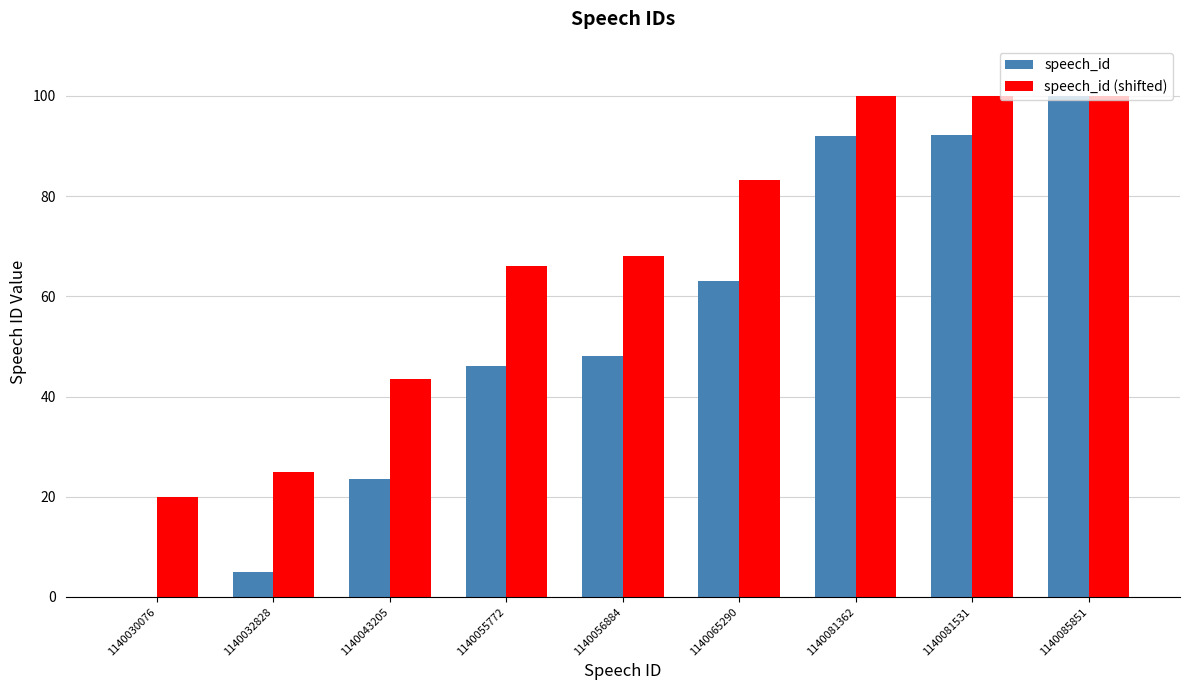

What is the sum of all speech_id (shifted) values?

605.7